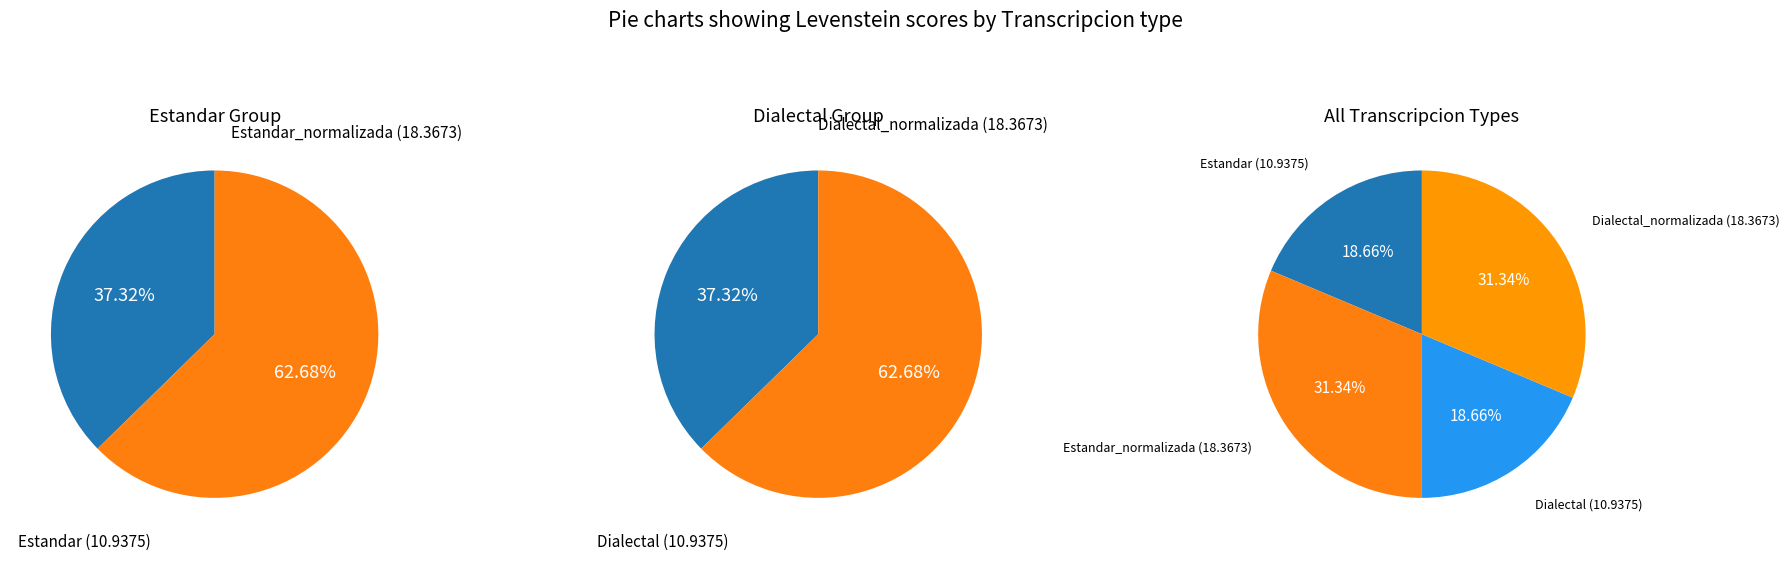

To the nearest percent, what is the combined percentage of Estandar and Dialectal_normalizada?

50%